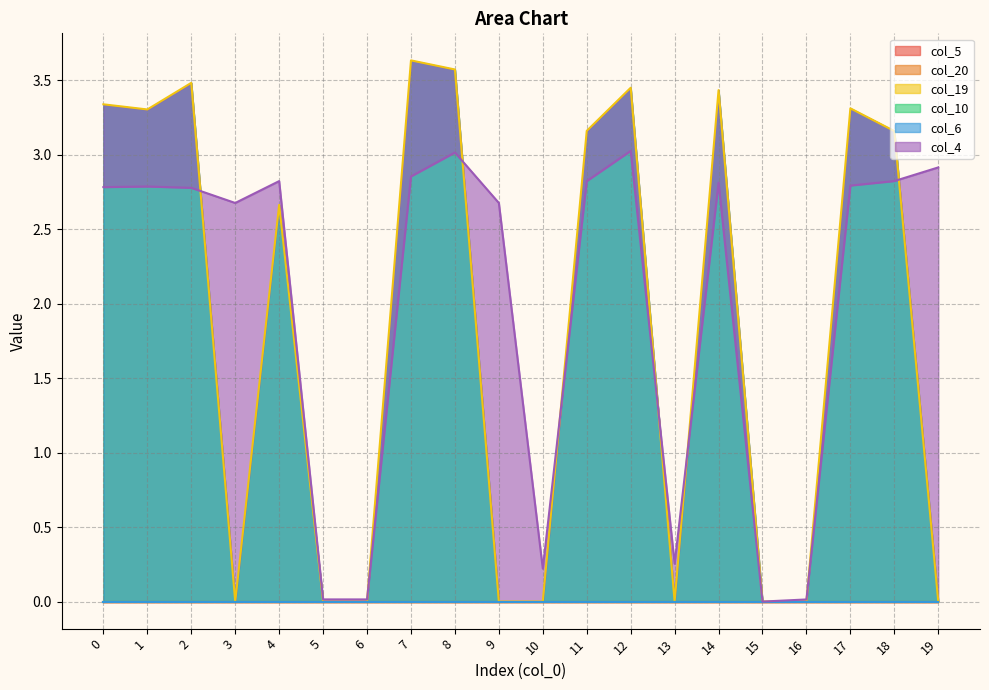

Which series has the largest total across all categories?

col_4